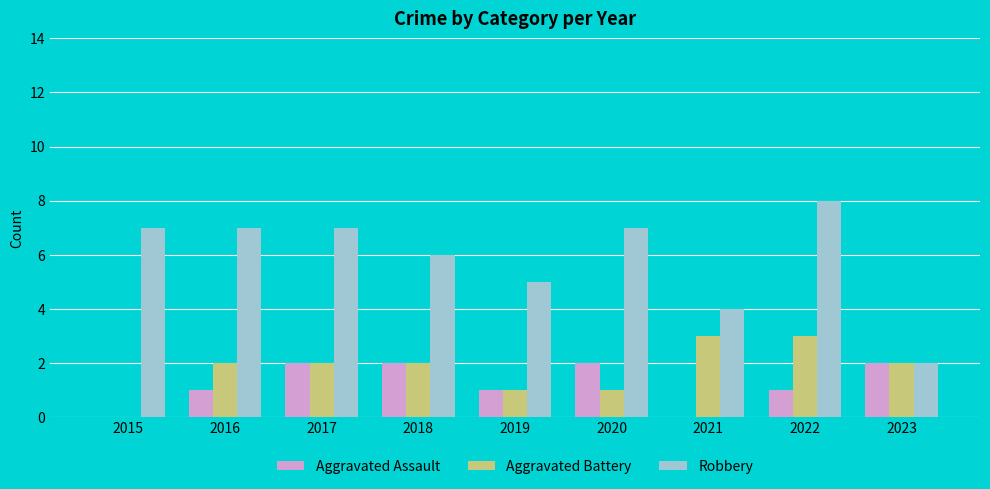

What is the highest value of the Robbery series?

8